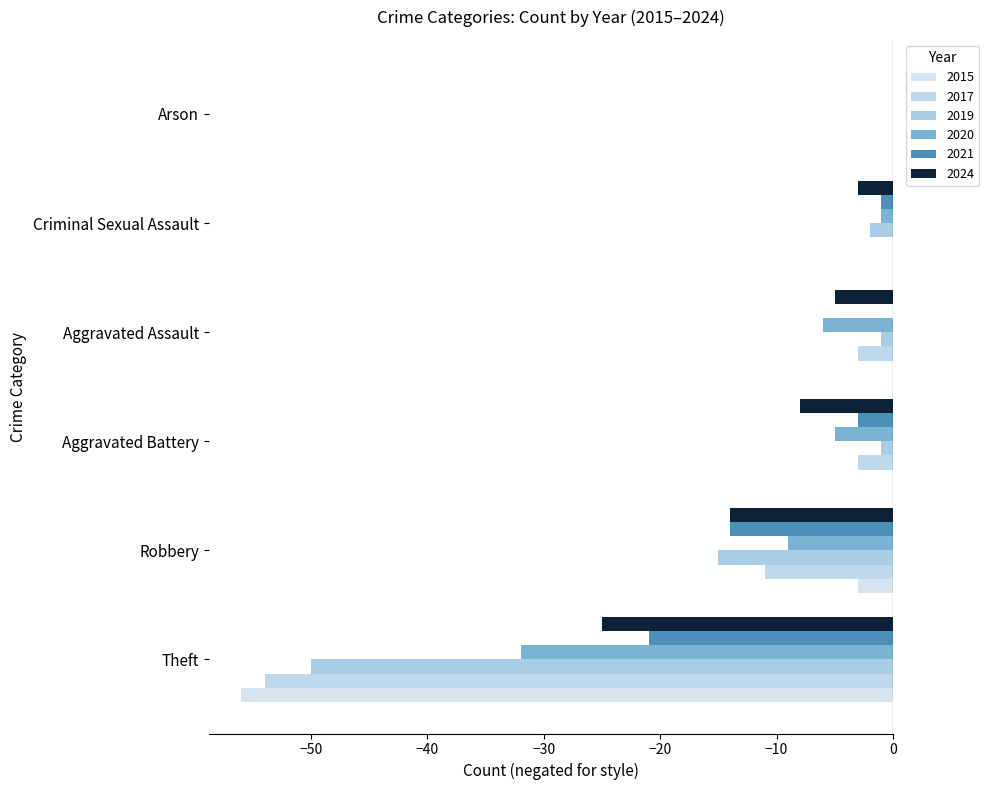

Is it true that 2017 equals 3 at Aggravated Assault?

True